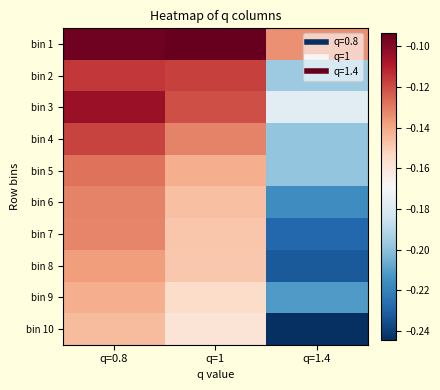

Rank the series at q=1 from lowest to highest value.

bin 10, bin 9, bin 8, bin 7, bin 6, bin 5, bin 4, bin 3, bin 2, bin 1